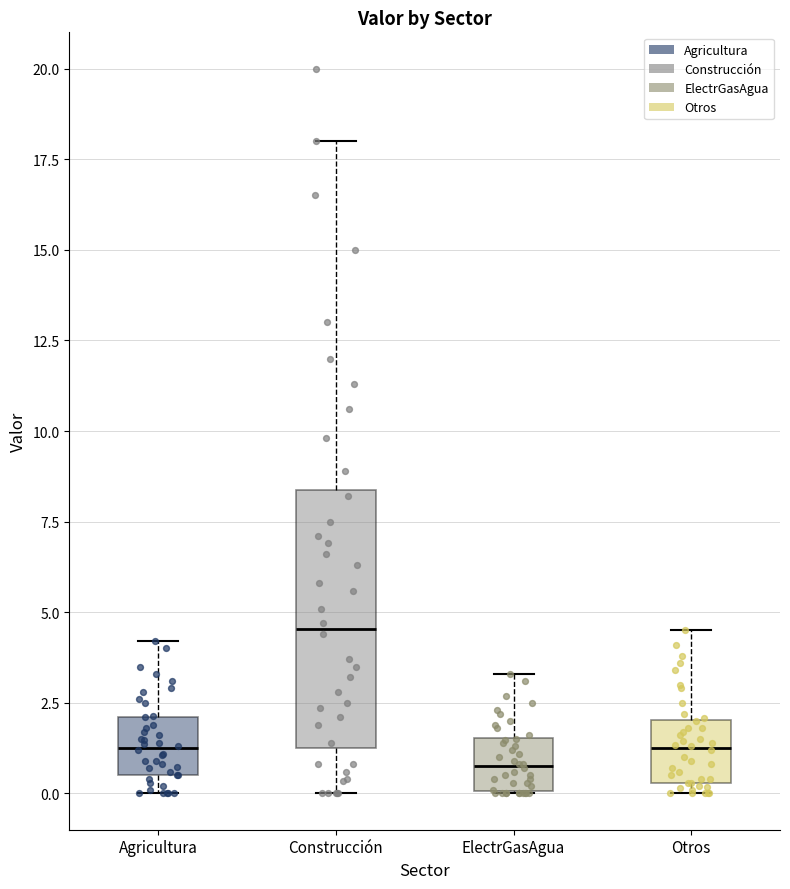

Reading left to right, transcribe this box plot: for each box, give where its median line is, the range the box spans, and where its two whiskers end, as read against the y-axis. The values are not printed on the chart, so give them approximately, as read against the axis.

Agricultura: median 1.5, box 0.5 to 2.0, whiskers 0.0 to 4.0
Construcción: median 4.5, box 1.5 to 8.5, whiskers 0.0 to 18.0
ElectrGasAgua: median 1.0, box 0.0 to 1.5, whiskers 0.0 to 3.5
Otros: median 1.5, box 0.5 to 2.0, whiskers 0.0 to 4.5